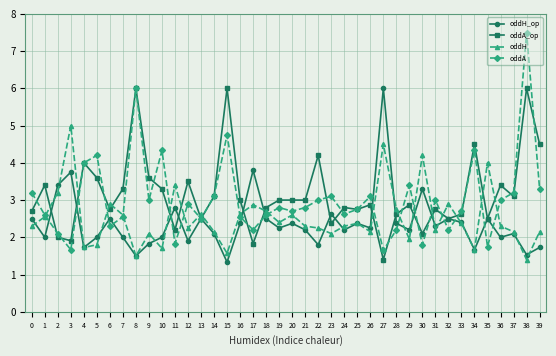

What is the average value of the oddA_op series?

3.2